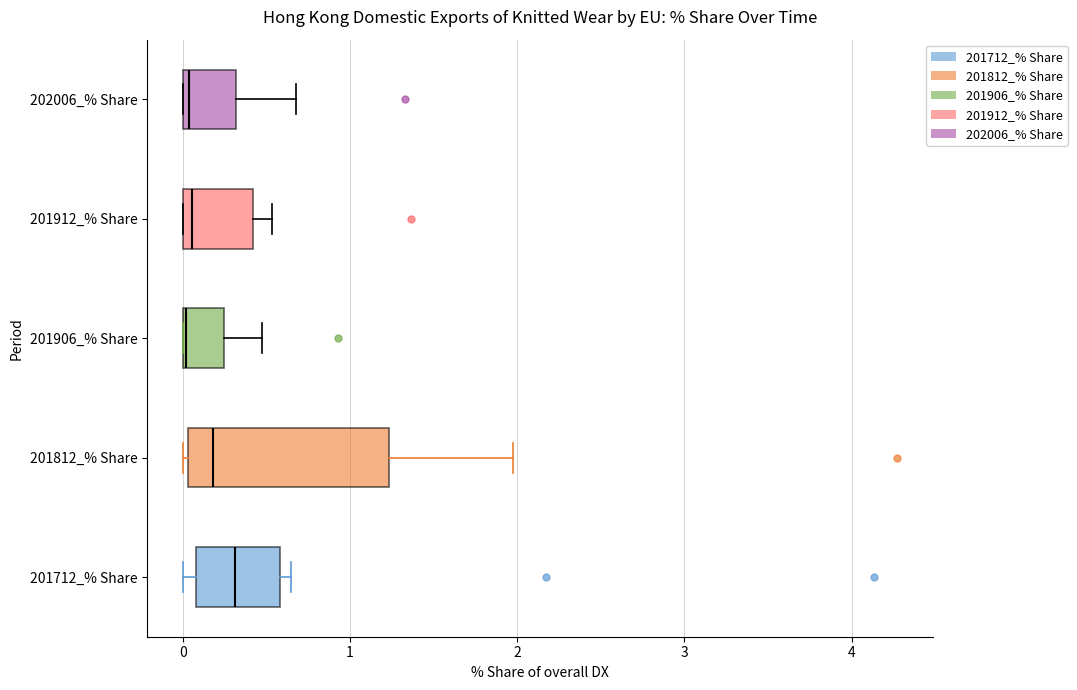

Reading bottom to top, read every box against the x-axis: the position of its median line, the range the box covers, and the ends of its whiskers. The values are not printed on the chart, so give them approximately, as read against the axis.

201712_% Share: median 0.3, box 0.1 to 0.6, whiskers 0.0 to 0.6 (just right of the box's right edge)
201812_% Share: median 0.2, box 0.0 to 1.2, whiskers 0.0 (just left of the box's left edge) to 2.0
201906_% Share: median 0.0, box 0.0 to 0.2, whiskers 0.0 to 0.5
201912_% Share: median 0.1, box 0.0 to 0.4, whiskers 0.0 to 0.5
202006_% Share: median 0.0 (just right of the box's left edge), box 0.0 to 0.3, whiskers 0.0 to 0.7